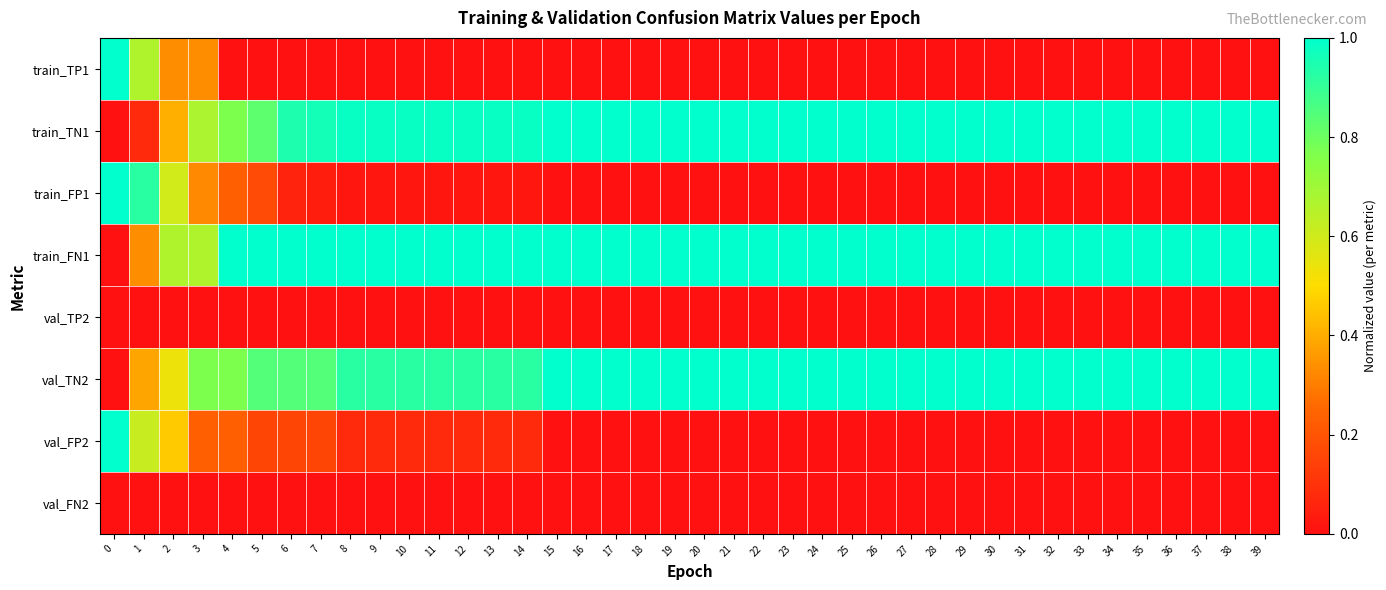

What is the total value across all series at 7?

3.0